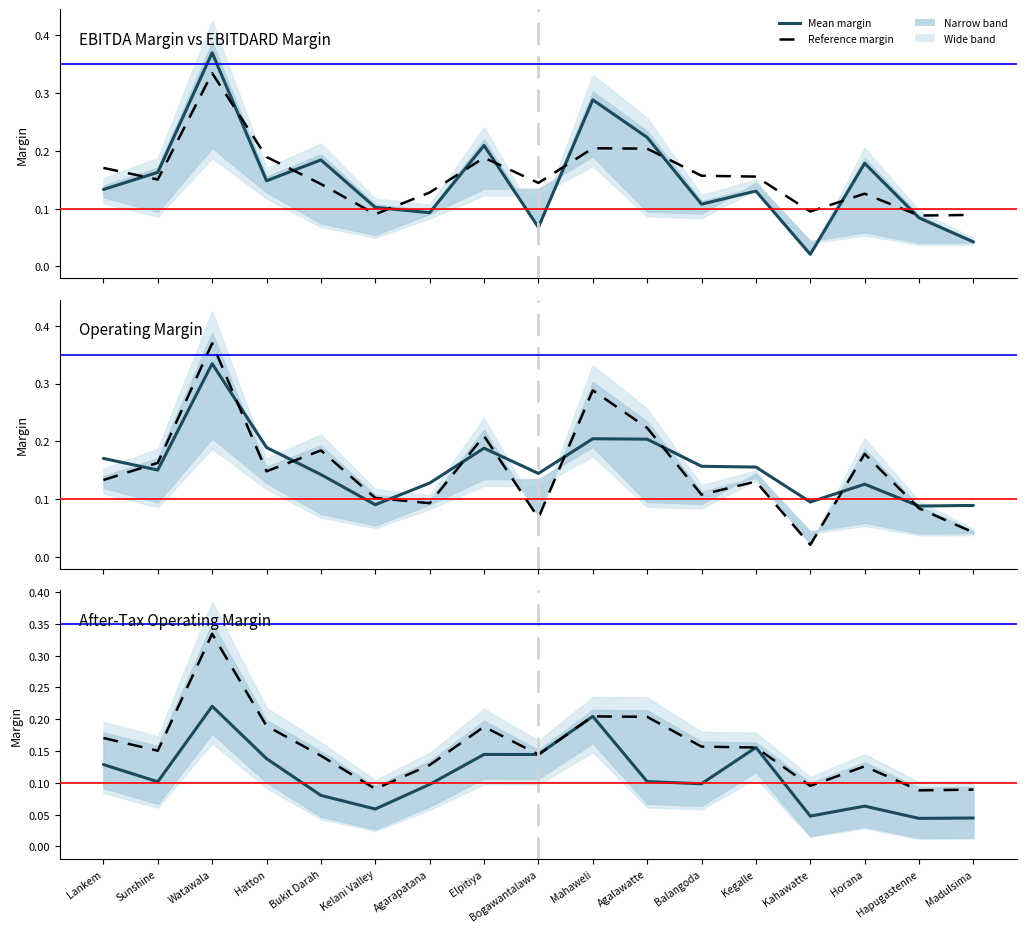

Between Horana and Madulsima, which series saw the biggest shift?

Reference margin